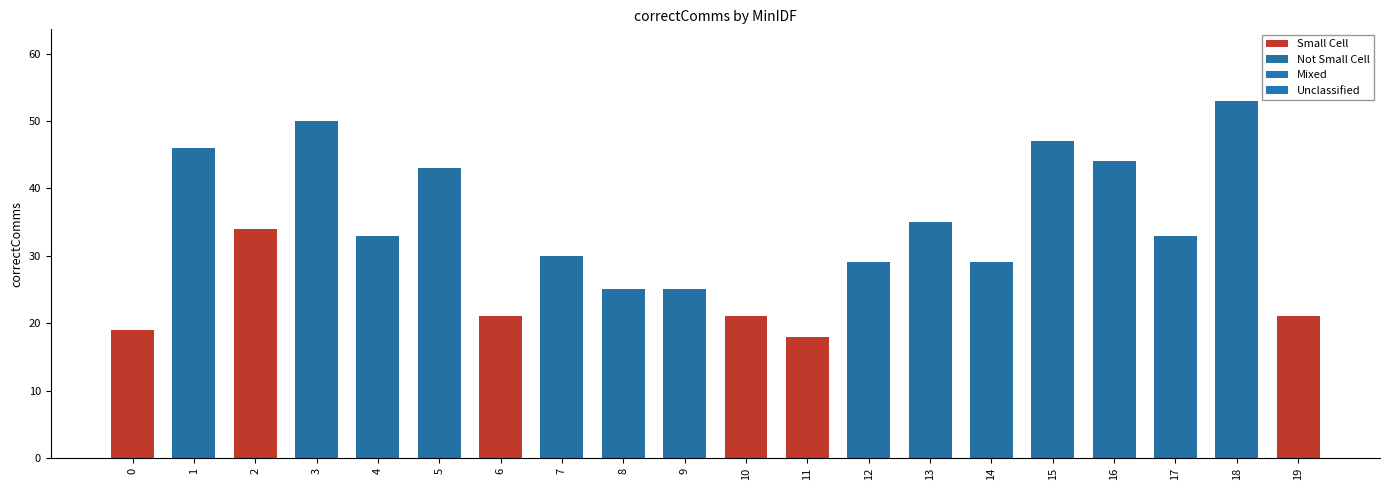

What is the ratio of the value at 7 to the value at 14?

1.0